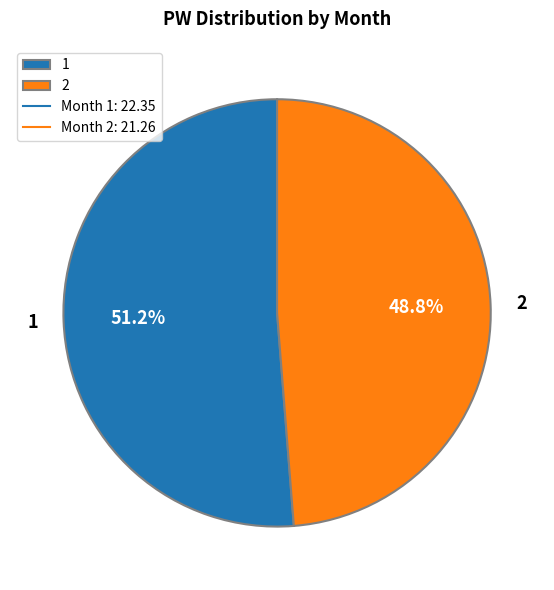

How many slices are in this pie chart?

2